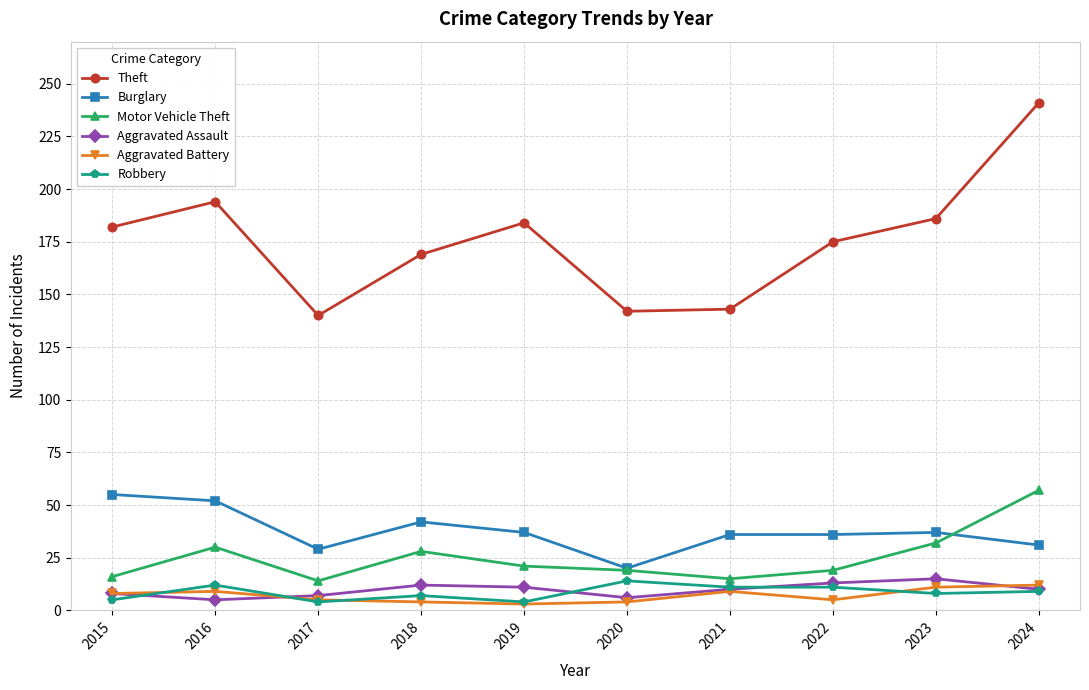

What is the total value across all series at 2019?

260